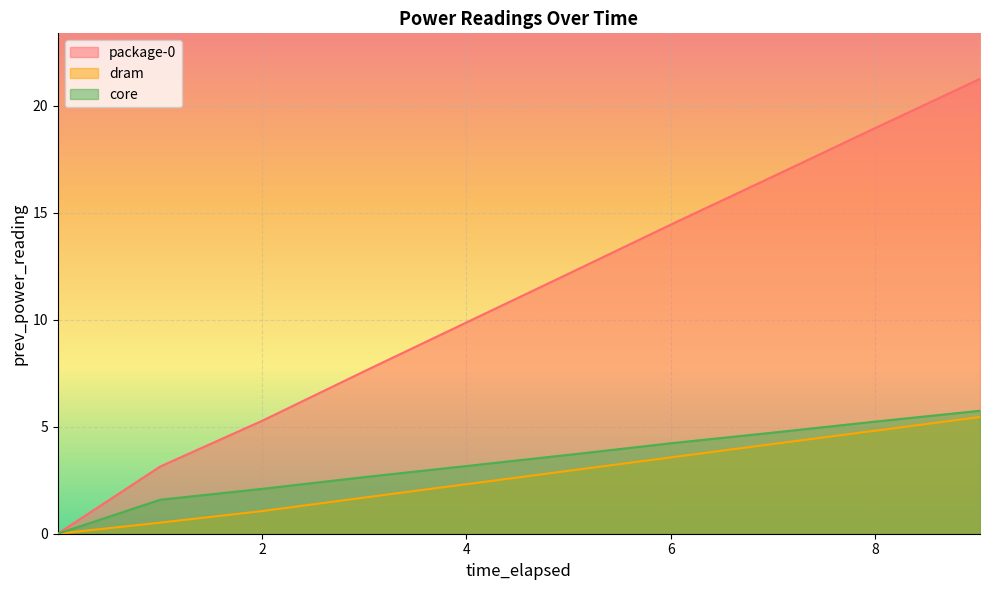

Does the chart display data point markers on the line(s)?

No